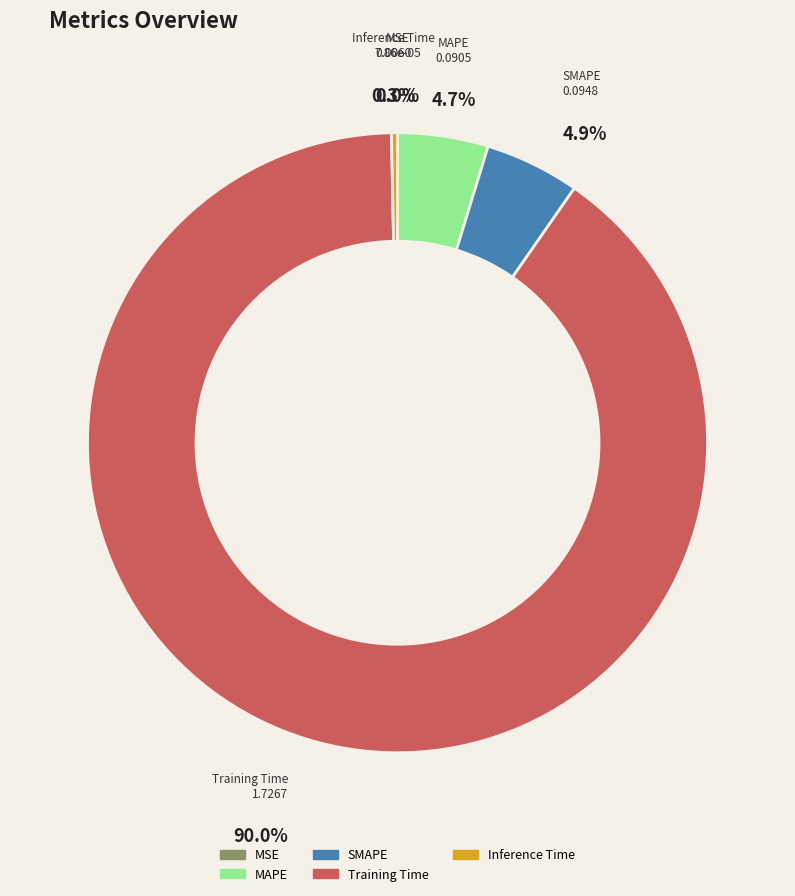

Does MAPE represent more than half of the total?

No